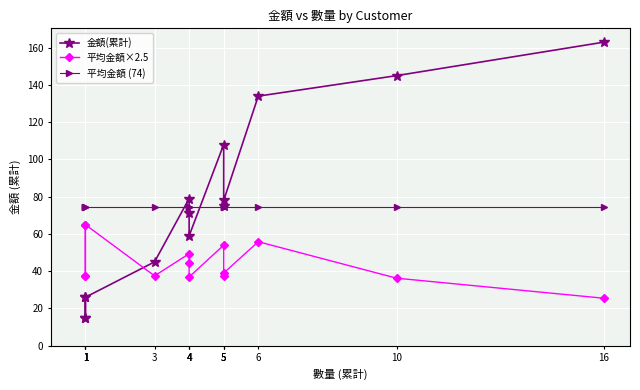

What is the lowest value of the 平均金額 (74) series?

74.2